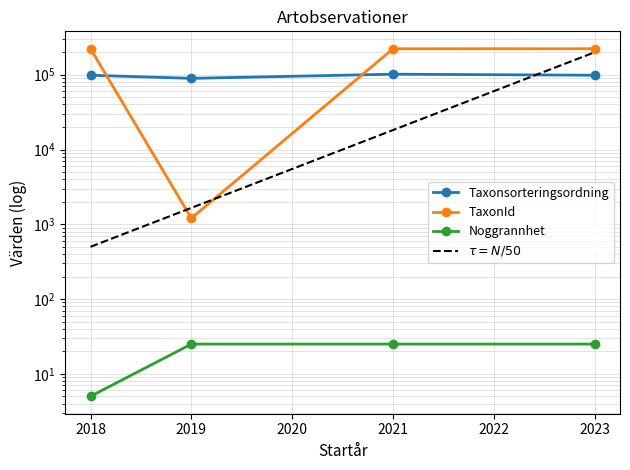

What is the sum of all Noggrannhet values?

80